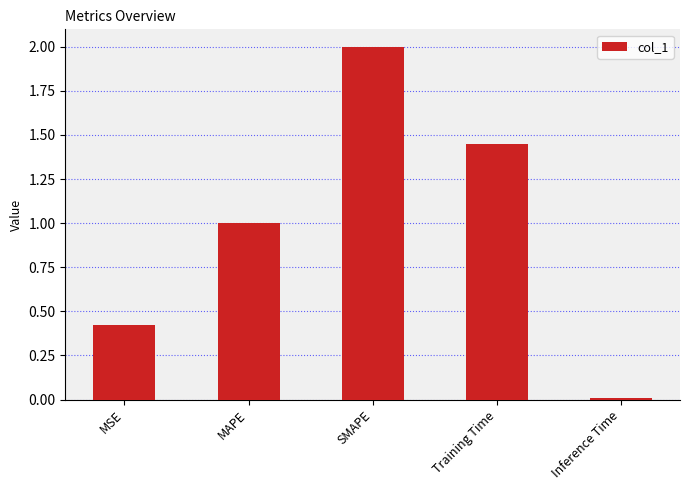

List the labels in order of value, smallest first.

Inference Time, MSE, MAPE, Training Time, SMAPE